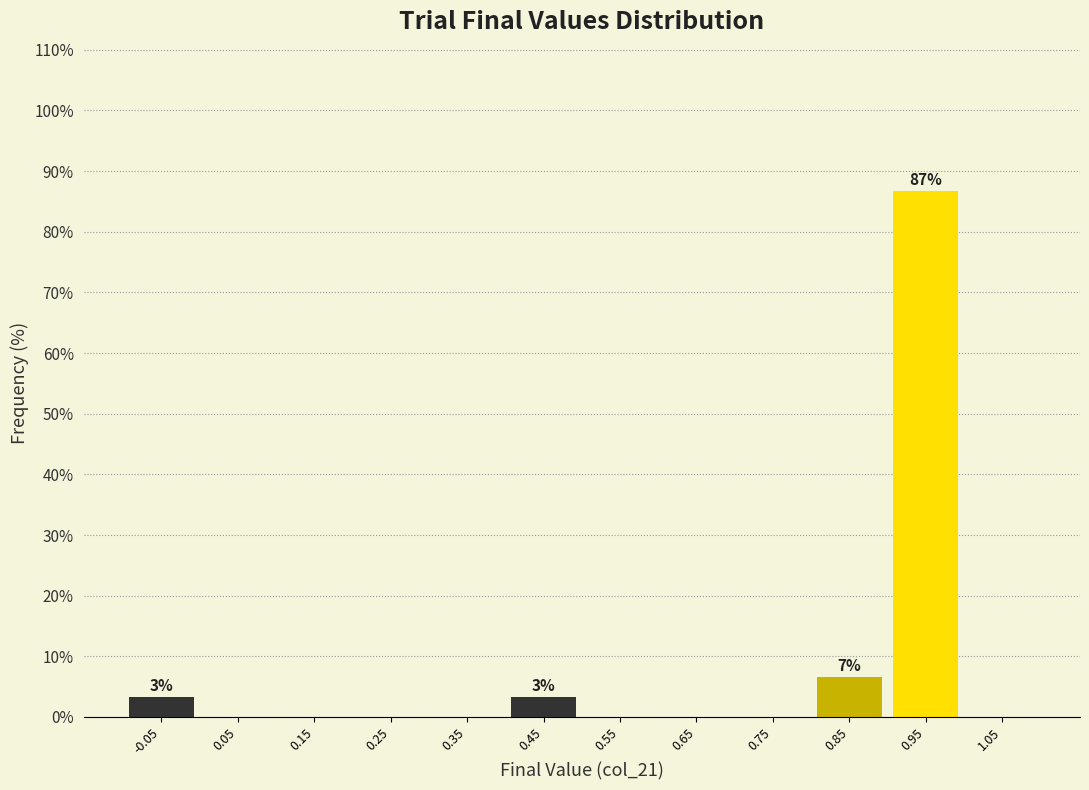

Over which range of the x-axis is the bar tallest?

0.9 to 1.0